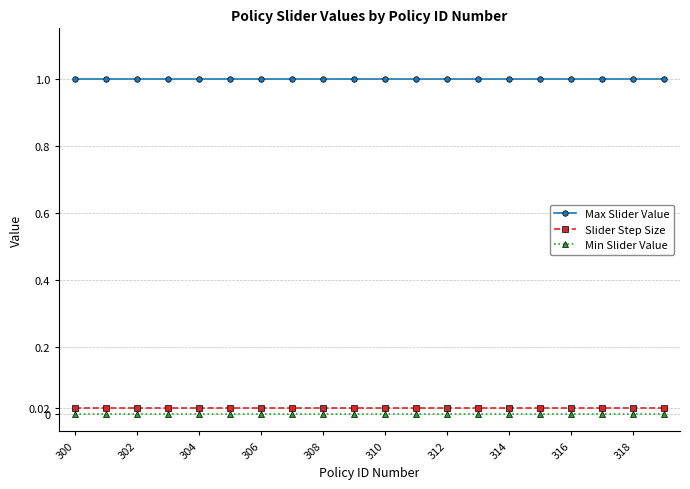

True or false: Min Slider Value and Slider Step Size cross at least once.

False